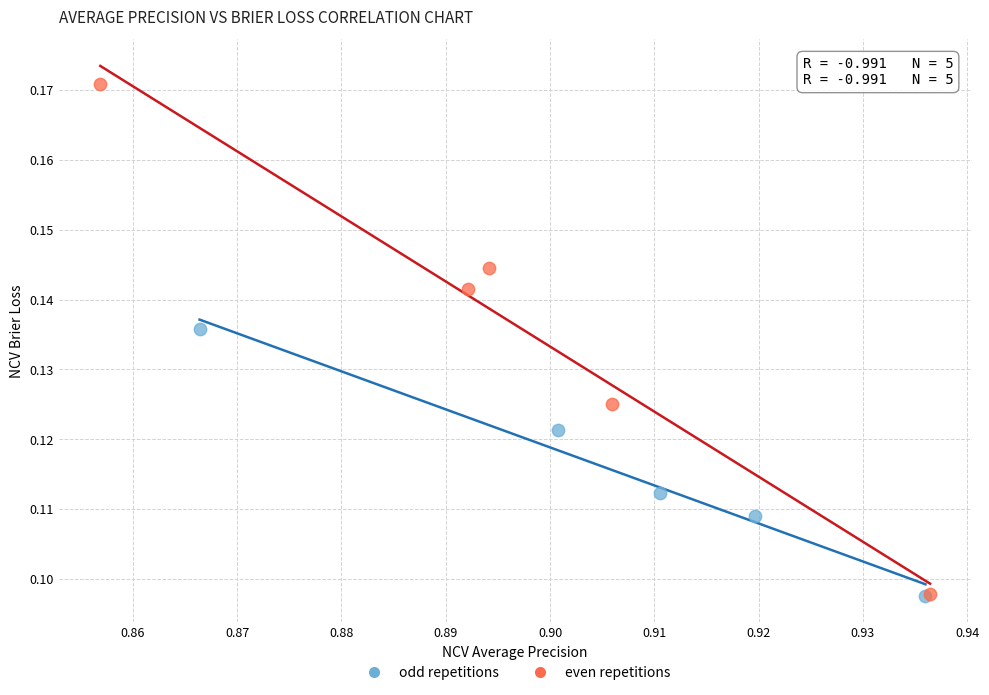

Which series has the widest spread of Y values?

even repetitions